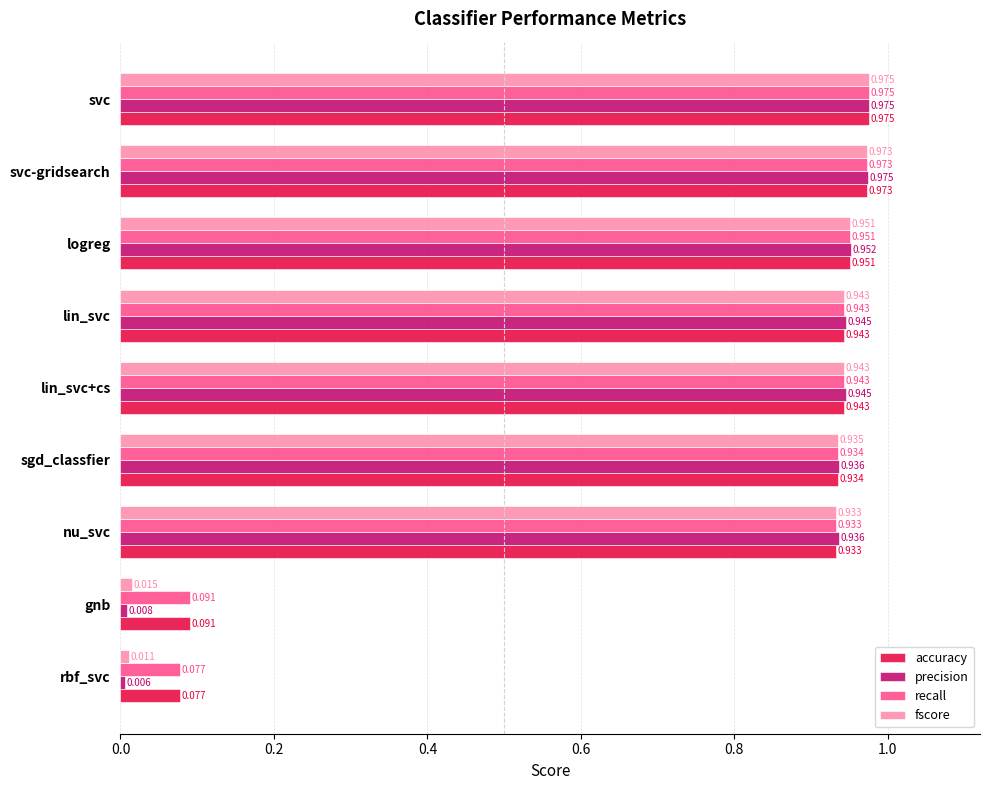

Which series has the largest range (max minus min)?

precision